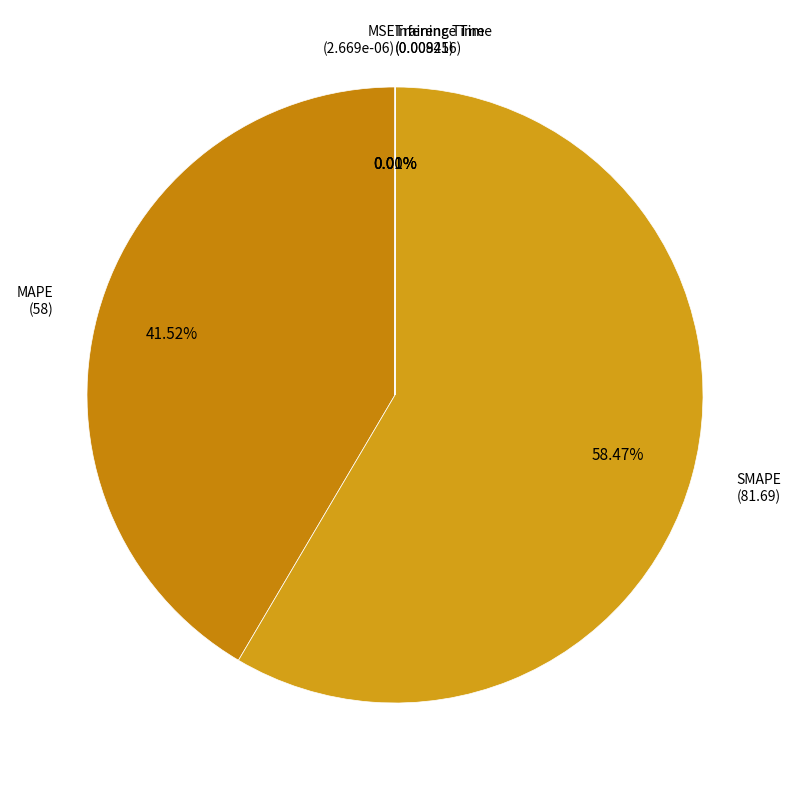

How many slices are in this pie chart?

5